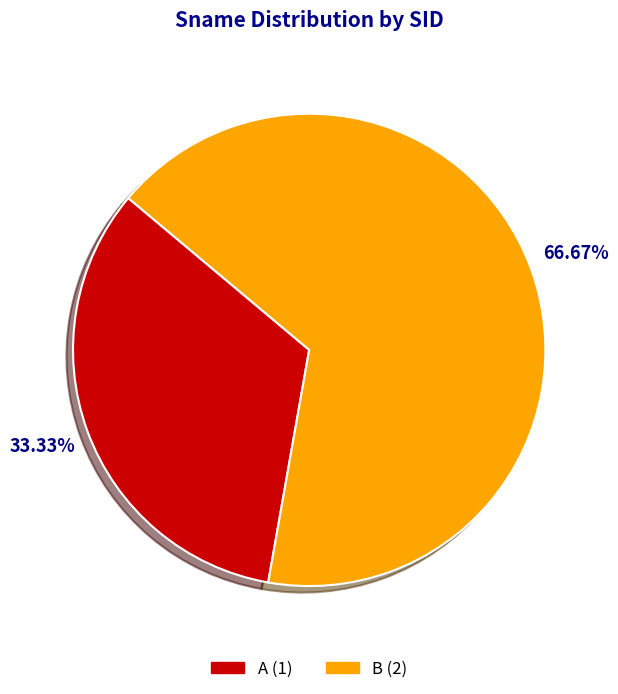

Which slice is the largest?

B